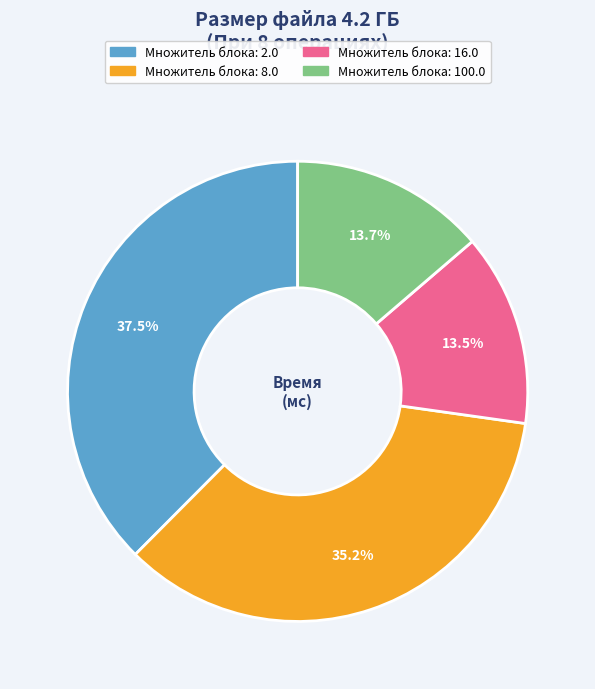

How many slices are in this pie chart?

4